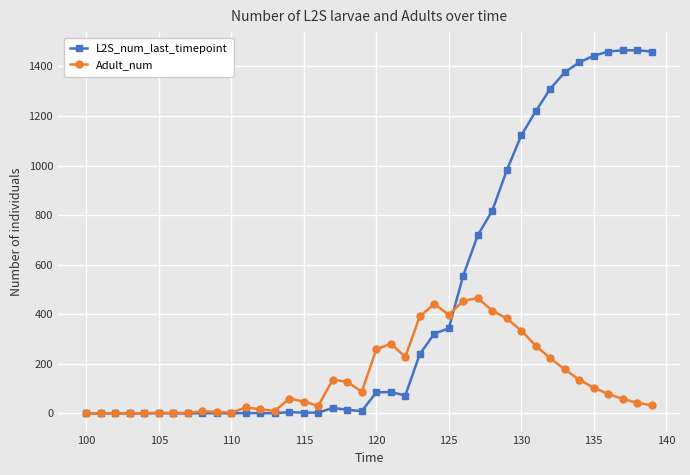

Does the chart have visible grid lines?

Yes